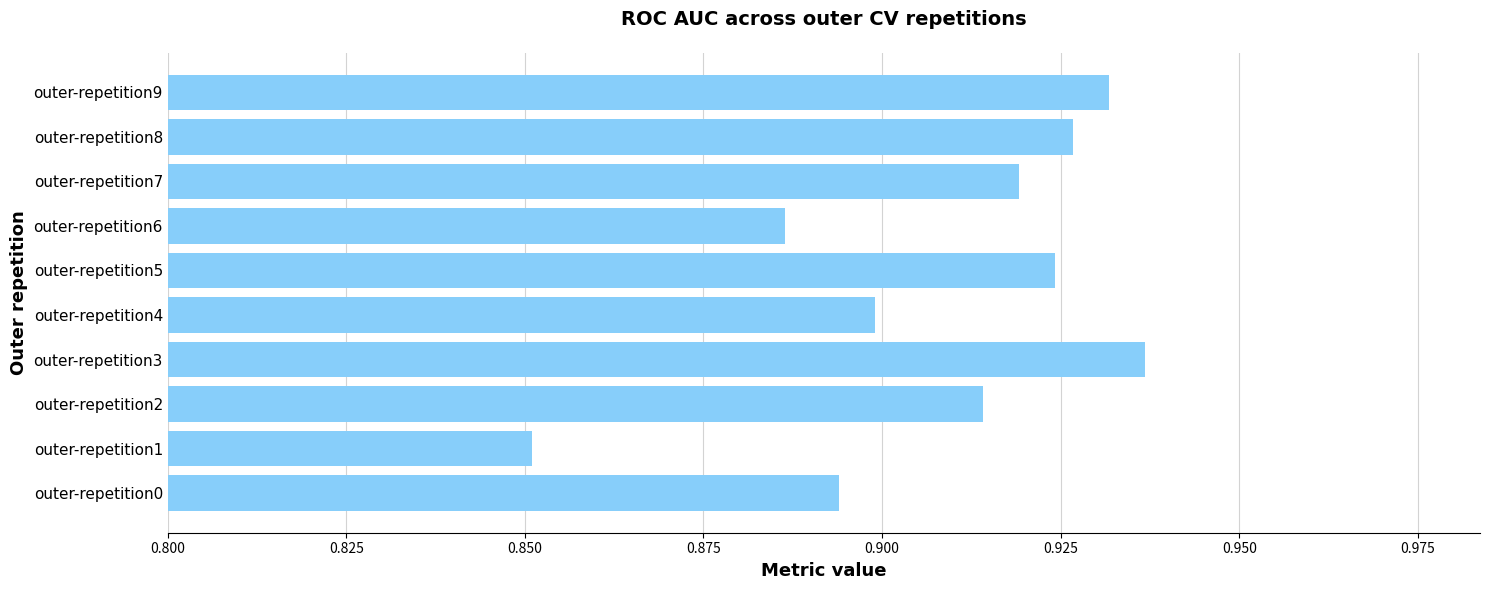

Rank the categories by value from highest to lowest.

outer-repetition3, outer-repetition9, outer-repetition8, outer-repetition5, outer-repetition7, outer-repetition2, outer-repetition4, outer-repetition0, outer-repetition6, outer-repetition1